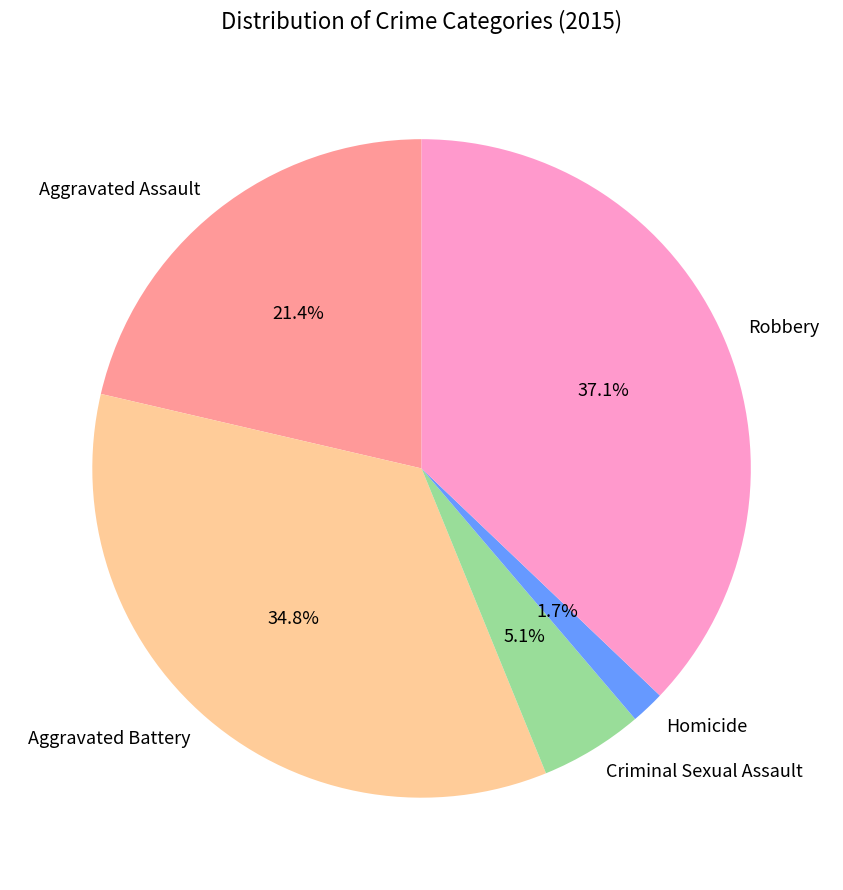

To the nearest percent, what is the combined percentage of Aggravated Assault and Robbery?

58%